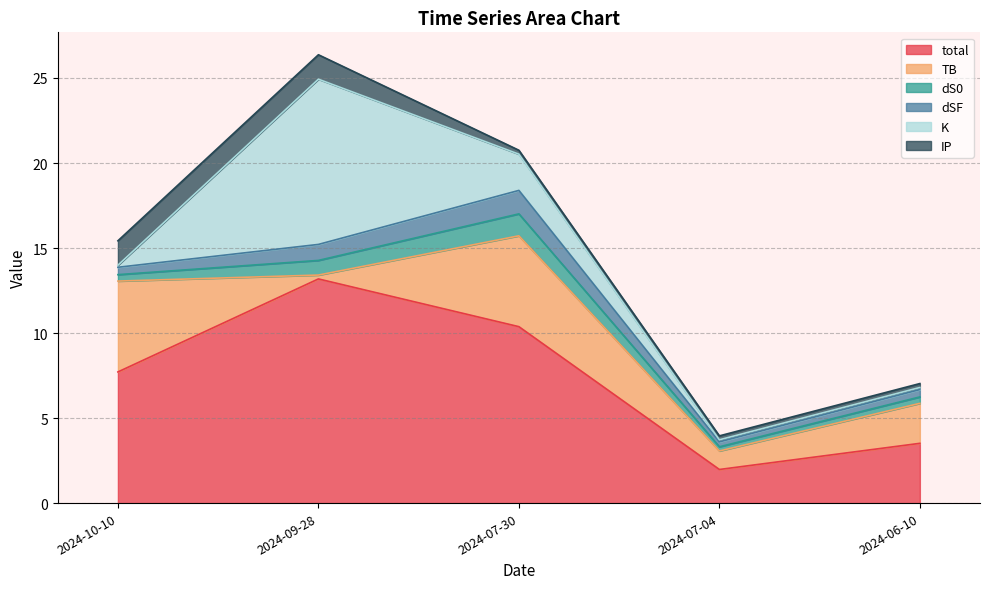

Reading left to right, what are all the values shown in this chart?

total: 2024-10-10=7.7	2024-09-28=13.2	2024-07-30=10.4	2024-07-04=2.0	2024-06-10=3.5
TB: 2024-10-10=5.3	2024-09-28=0.2	2024-07-30=5.3	2024-07-04=1.1	2024-06-10=2.4
dS0: 2024-10-10=0.4	2024-09-28=0.9	2024-07-30=1.3	2024-07-04=0.2	2024-06-10=0.4
dSF: 2024-10-10=0.4	2024-09-28=0.9	2024-07-30=1.4	2024-07-04=0.3	2024-06-10=0.4
K: 2024-10-10=0.1	2024-09-28=9.7	2024-07-30=2.1	2024-07-04=0.1	2024-06-10=0.1
IP: 2024-10-10=1.4	2024-09-28=1.4	2024-07-30=0.2	2024-07-04=0.2	2024-06-10=0.2